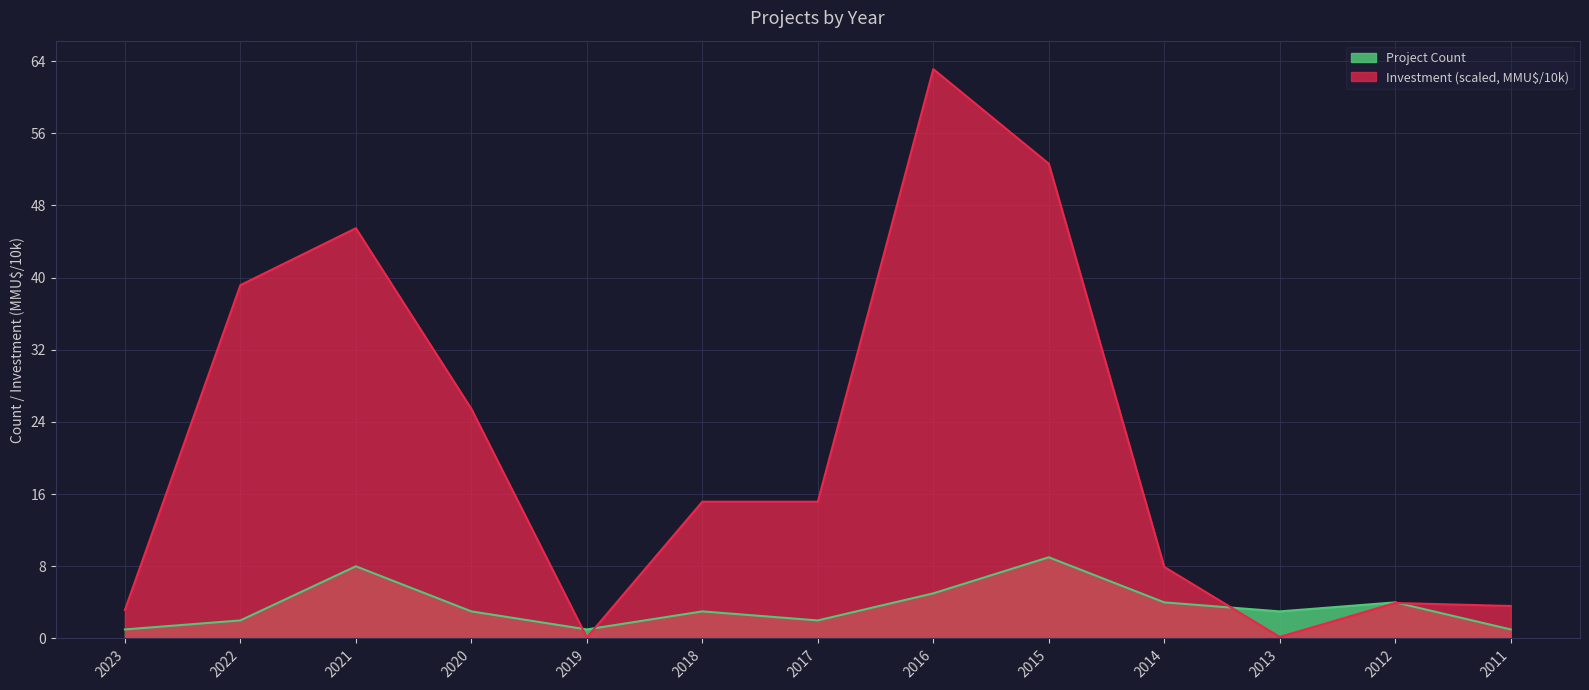

Reading left to right, list all the values displayed in this chart.

Project Count: 1.0	2.0	8.0	3.0	1.0	3.0	2.0	5.0	9.0	4.0	3.0	4.0	1.0
Investment (MMU$): 3.2	39.2	45.5	25.4	0.1	15.2	15.2	63.1	52.6	7.9	0.2	3.9	3.6